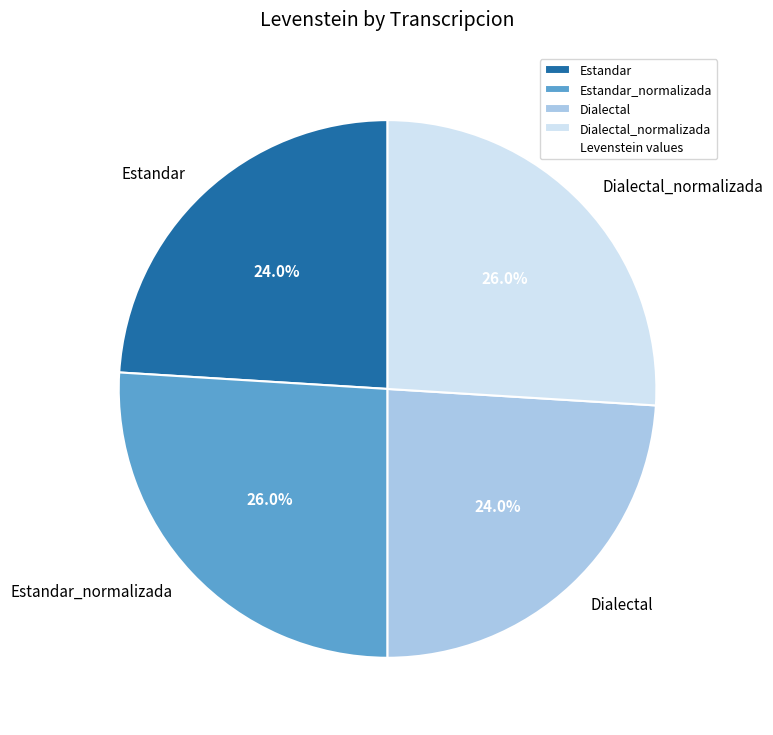

Does any single category account for the majority?

No